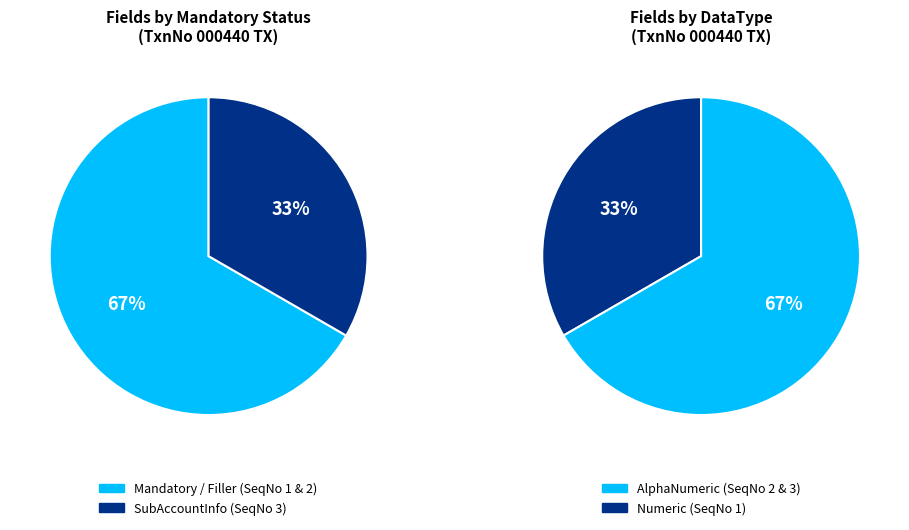

To the nearest percent, what is the difference between the largest and smallest slice percentages?

33%